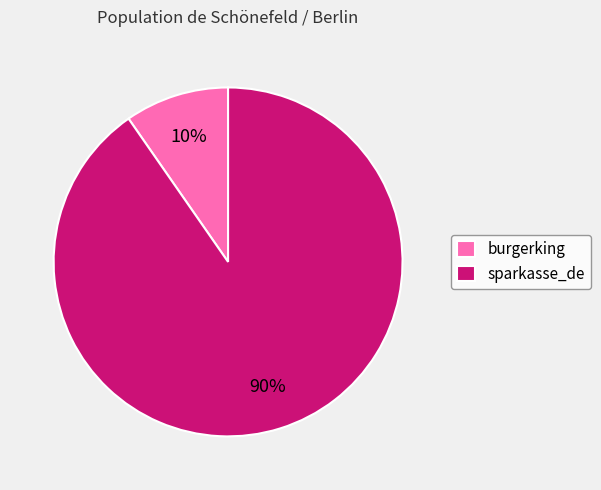

Rank the categories by value from highest to lowest.

sparkasse_de, burgerking